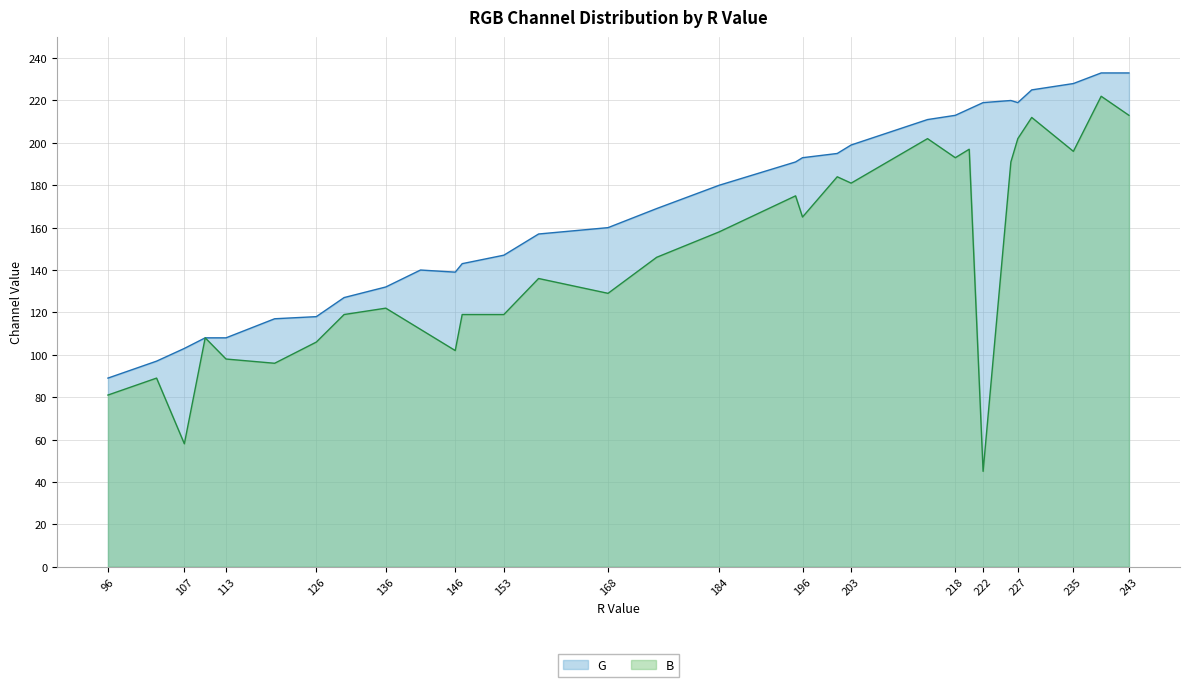

What is the difference between the second highest and second lowest values in the B series?

155